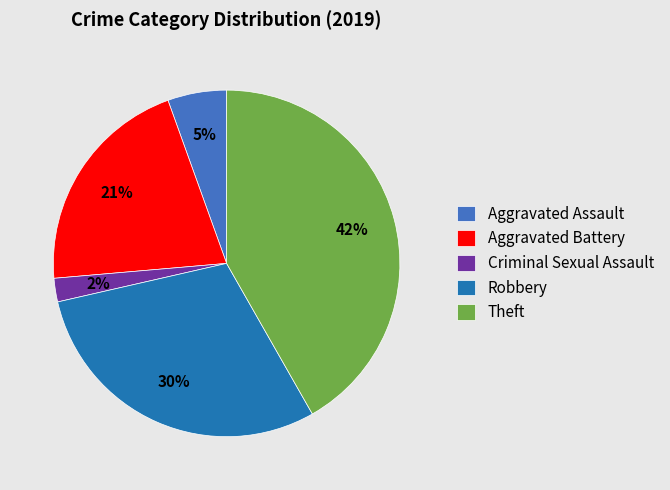

To the nearest percent, what is the average slice percentage?

20%